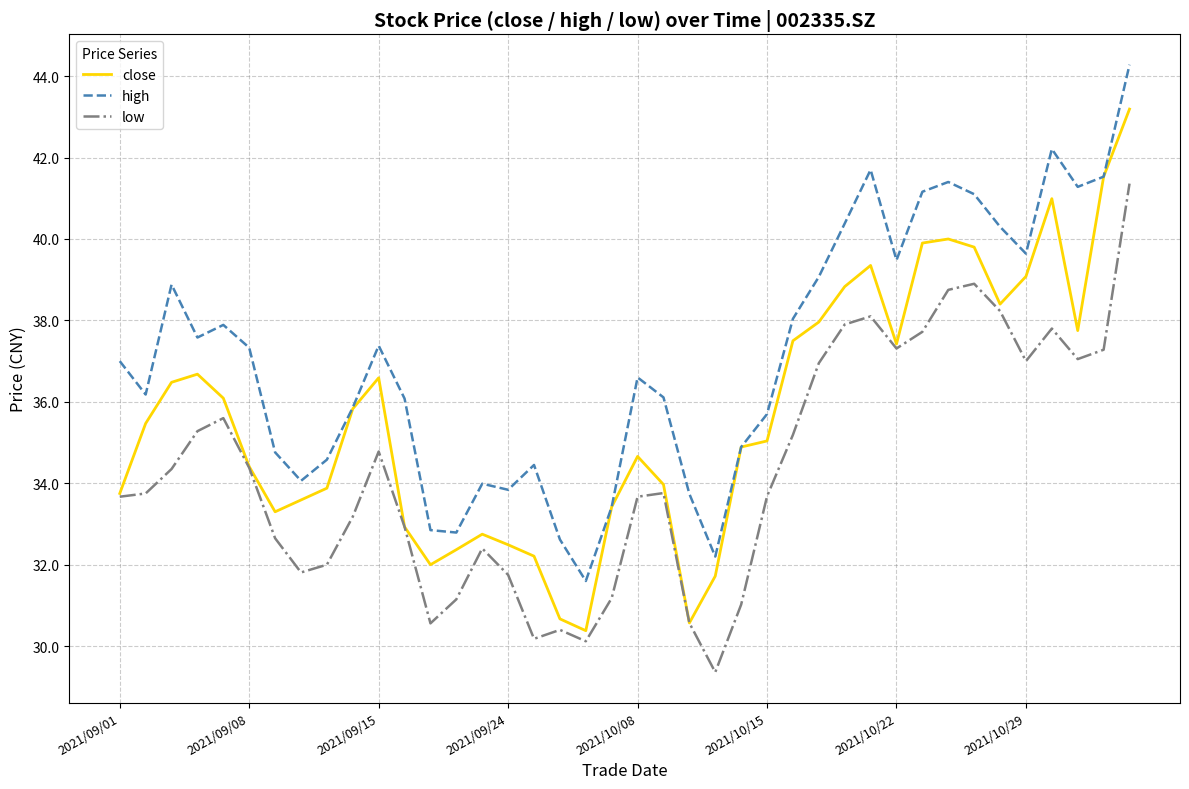

Which series has the widest spread of values?

close